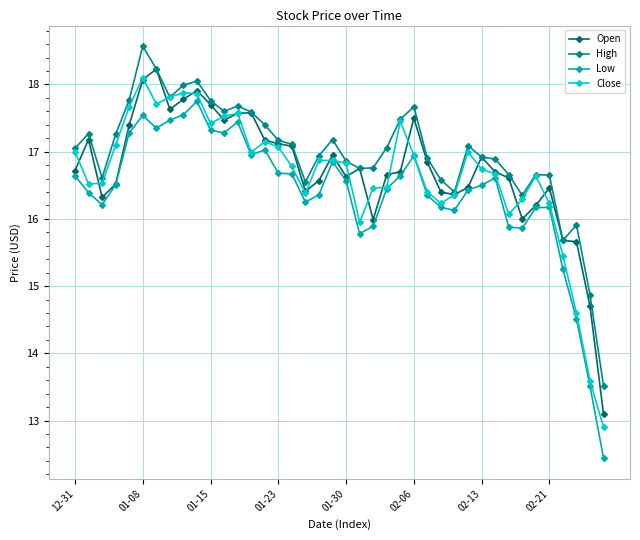

Does the chart have visible grid lines?

Yes